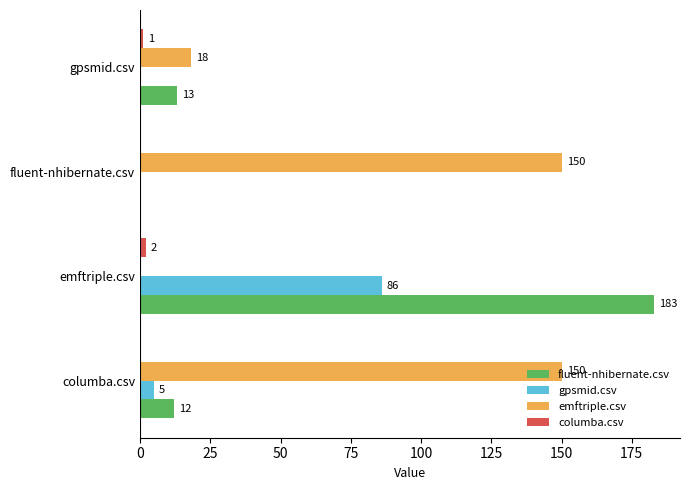

How many categories are shown in the chart?

4